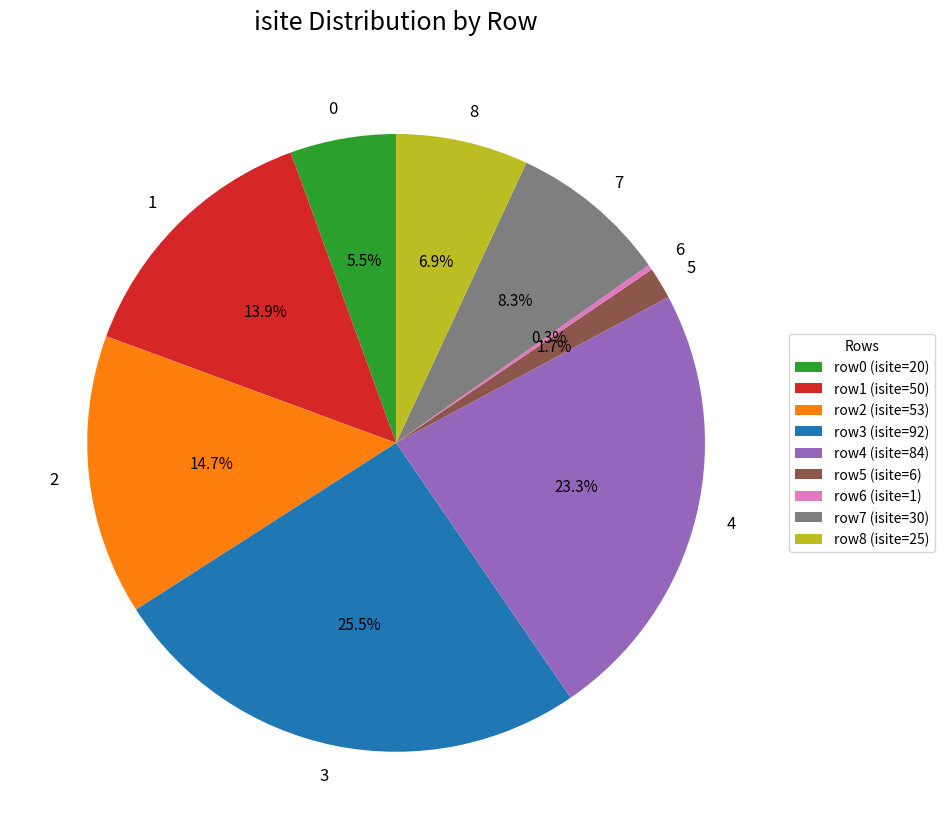

To the nearest percent, what is the difference between the largest and smallest slice percentages?

25%